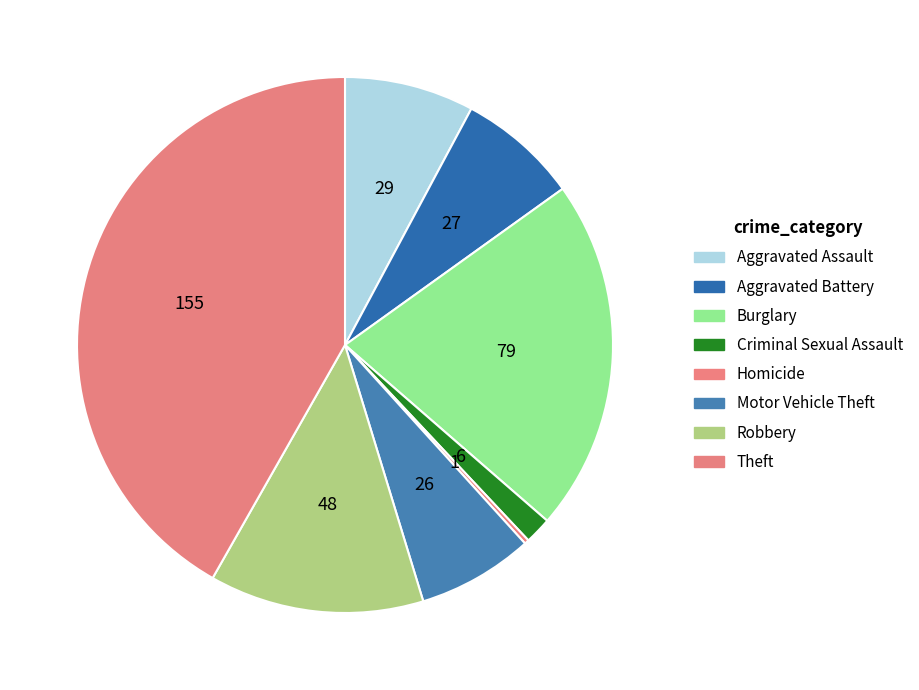

What percentage is the Aggravated Assault slice, to the nearest percent?

8%